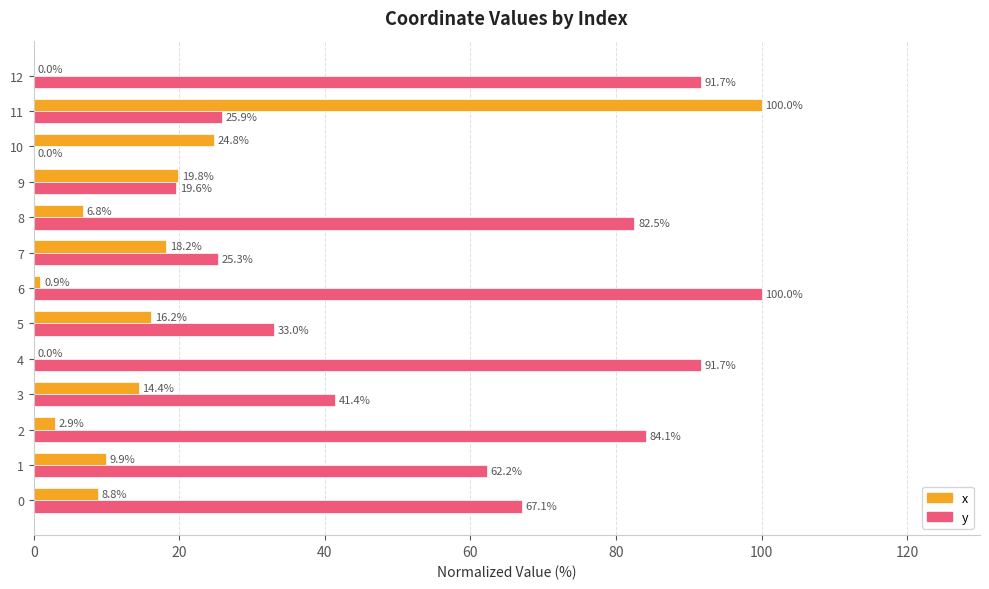

What is the sum of all x values?

222.7